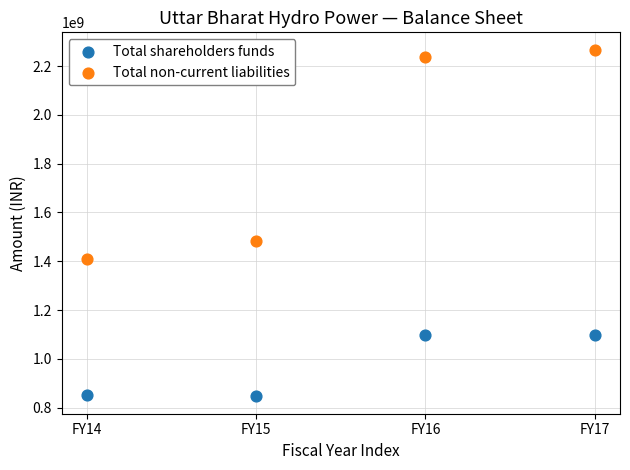

Across all data points, what is the average Y value?

1411068429.3